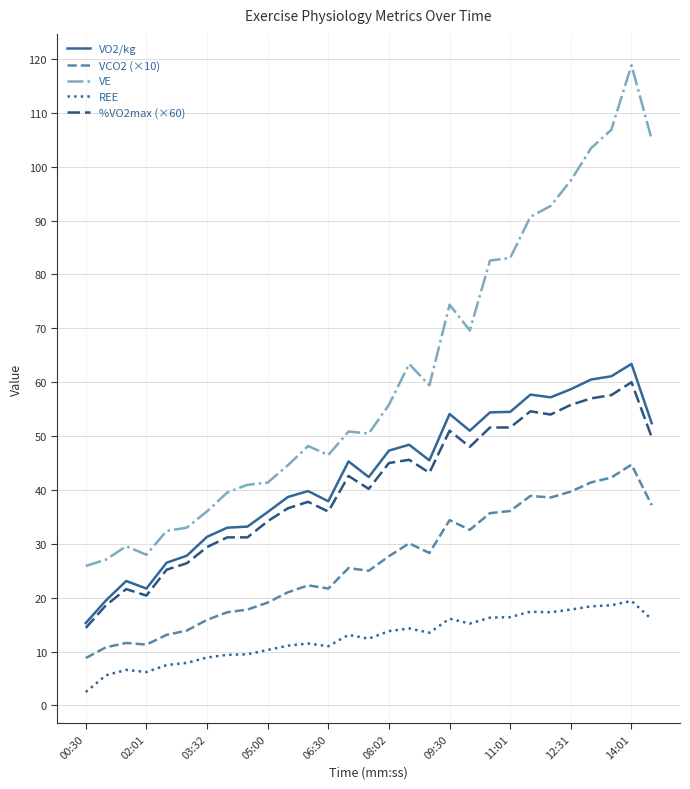

True or false: VO2/kg and REE intersect in this chart.

False